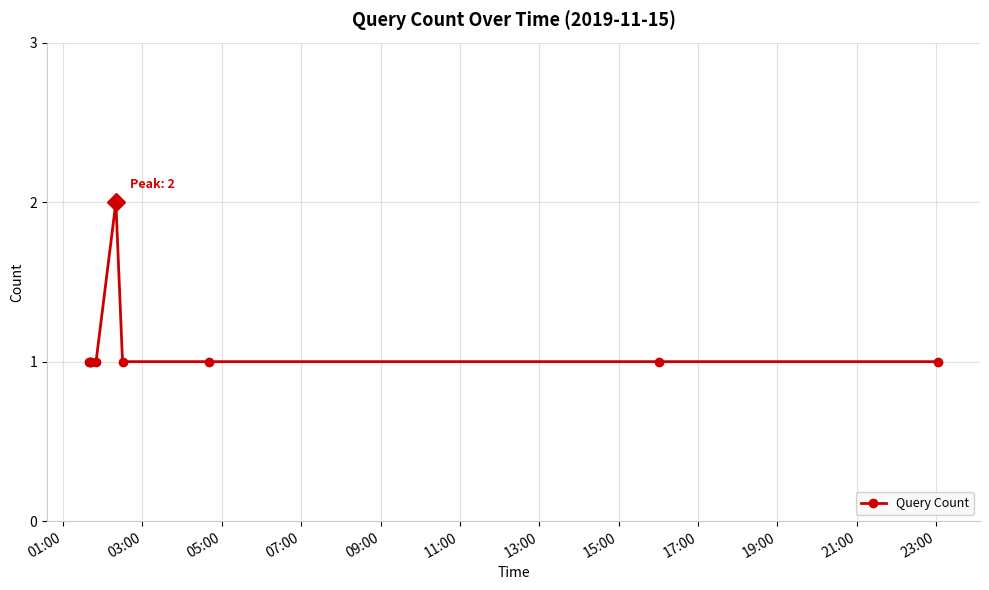

What is the value of the 8th point from the left?

1